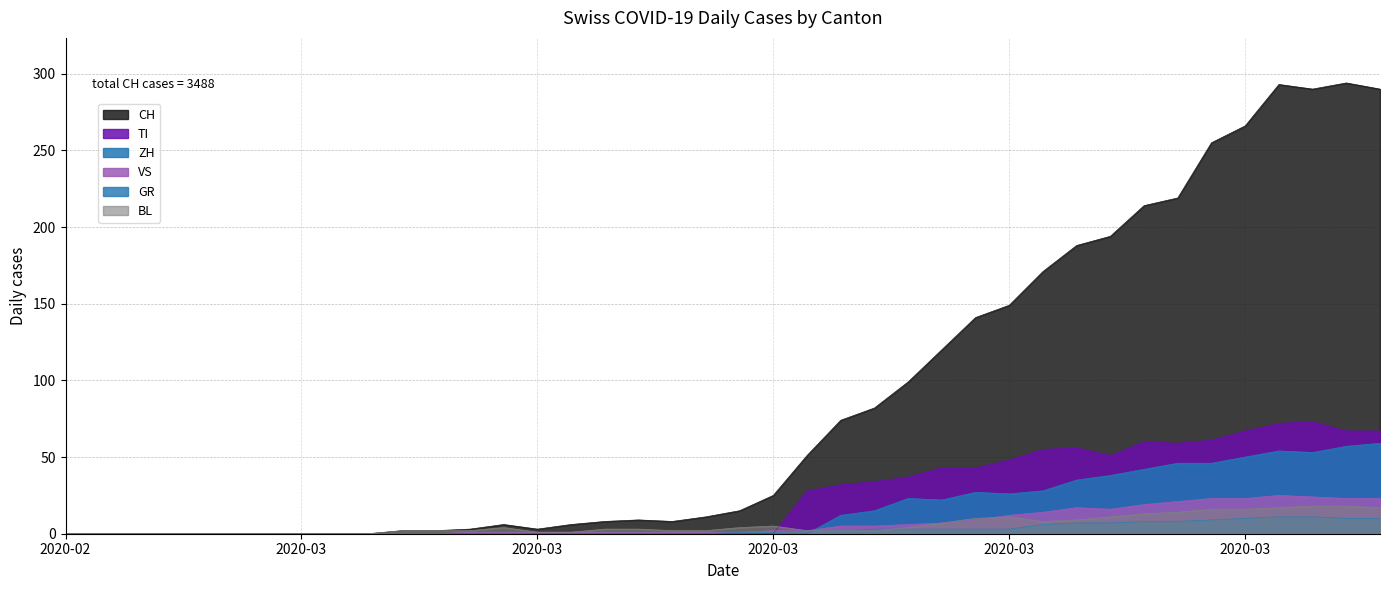

What is the difference between the second highest and second lowest values in the BL series?

18